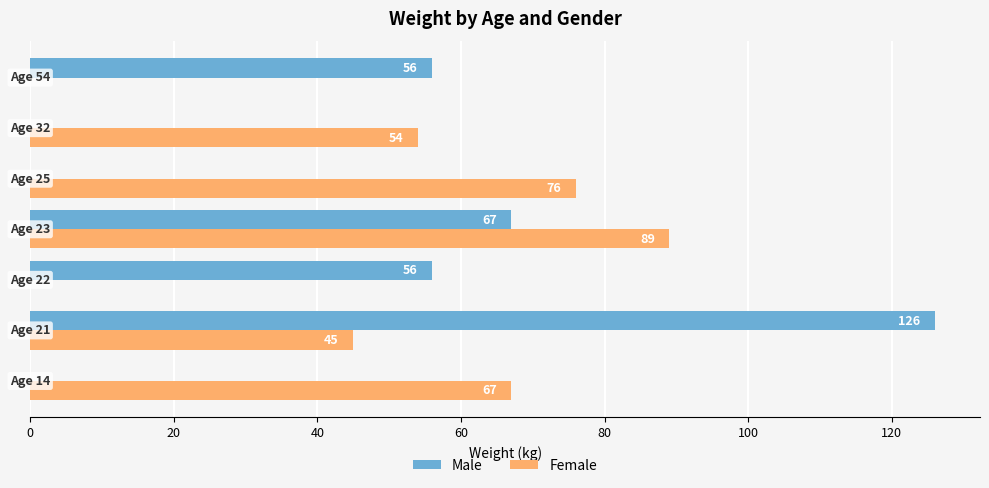

Which series has the largest total across all categories?

Female